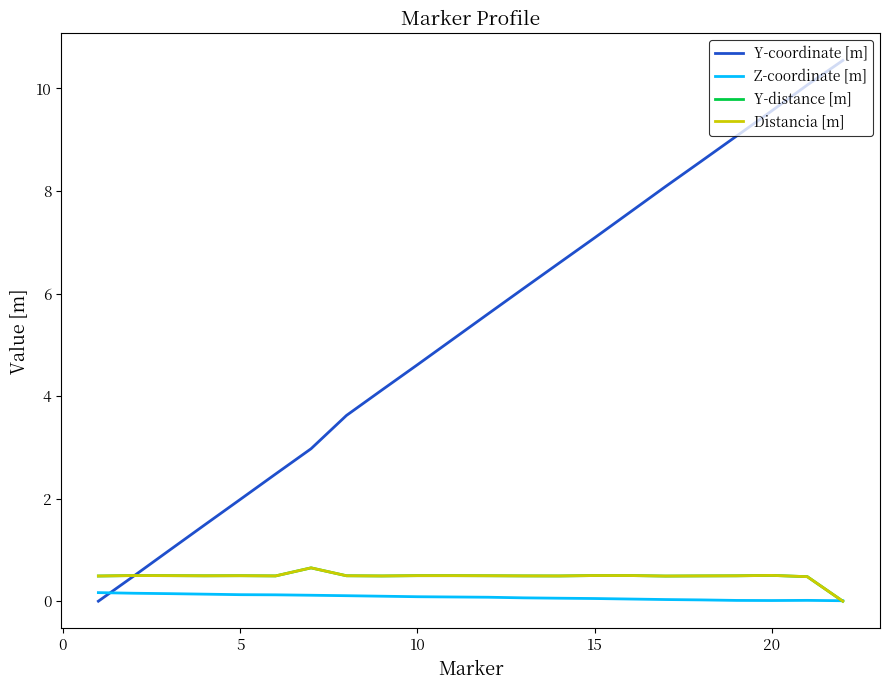

Is this an area chart (filled region under the line)?

No